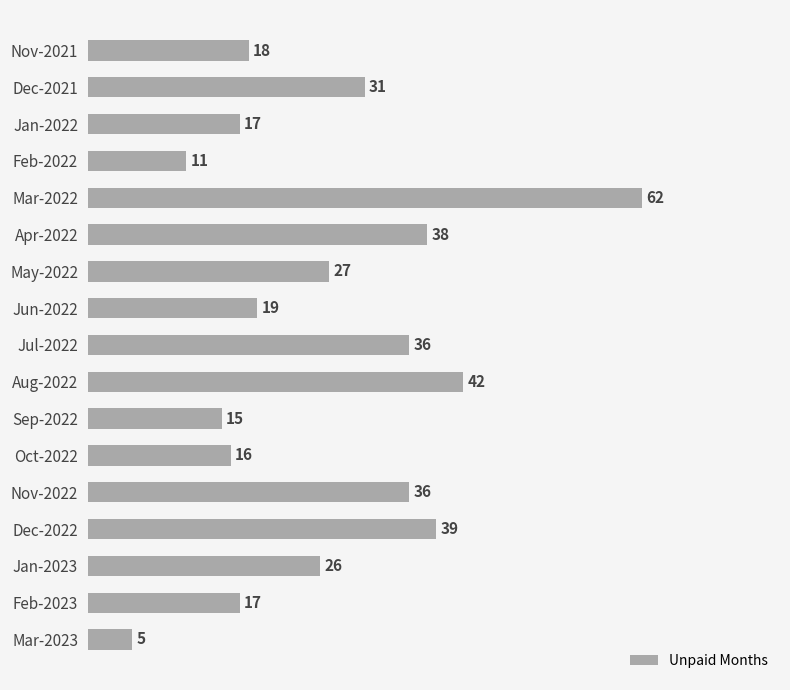

Reading bottom to top, what are all the values shown in this chart?

Mar-2023=5	Feb-2023=17	Jan-2023=26	Dec-2022=39	Nov-2022=36	Oct-2022=16	Sep-2022=15	Aug-2022=42	Jul-2022=36	Jun-2022=19	May-2022=27	Apr-2022=38	Mar-2022=62	Feb-2022=11	Jan-2022=17	Dec-2021=31	Nov-2021=18